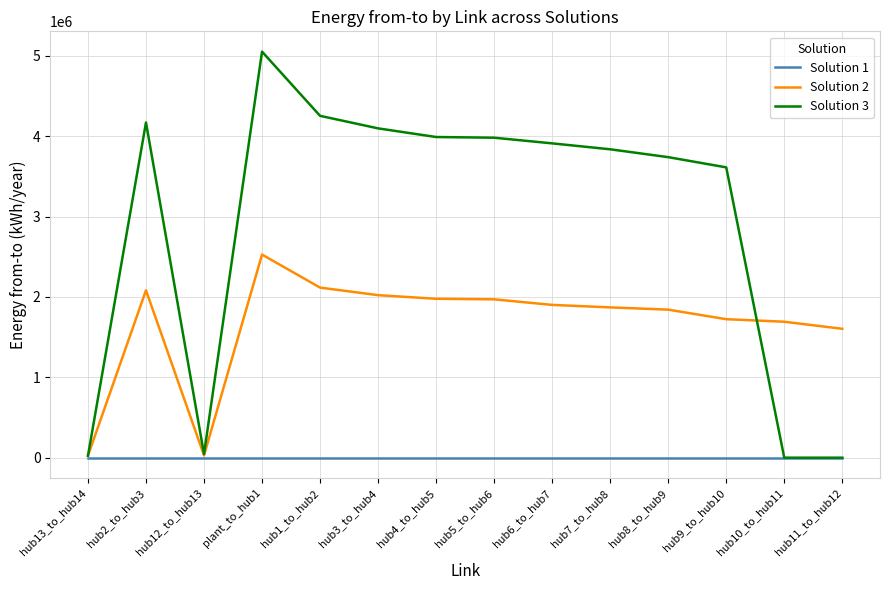

Where is Solution 3 nearest to the value 2525478?

hub9_to_hub10